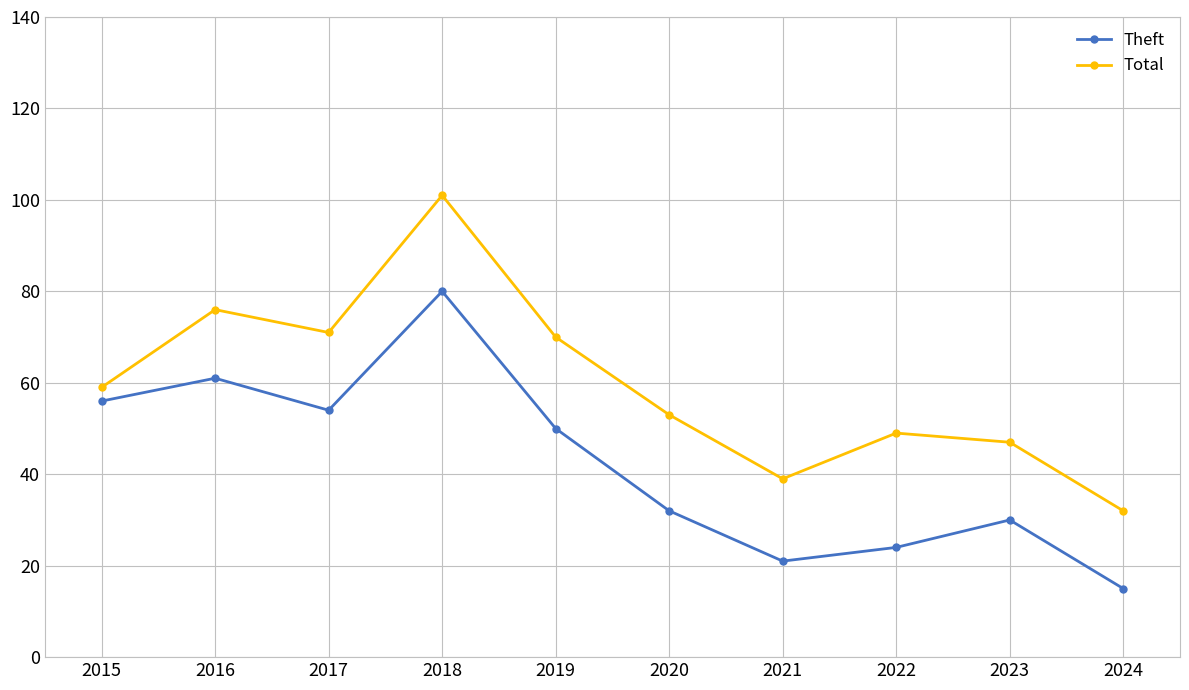

What is the value of the Theft point at the 6th from the left?

32